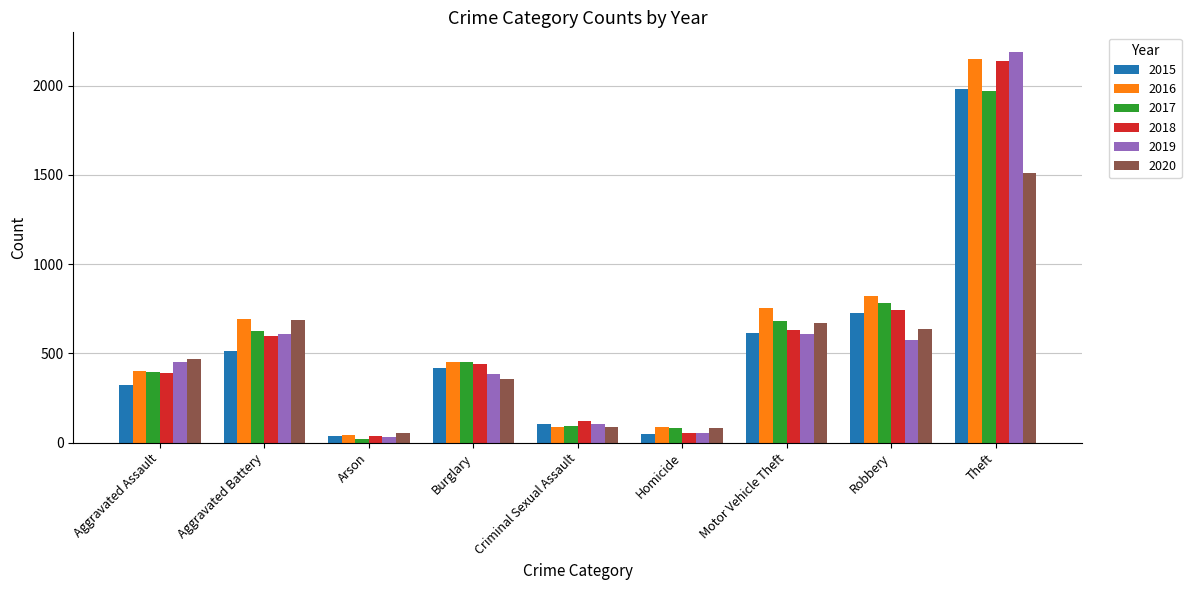

Count the number of data series in this chart.

6